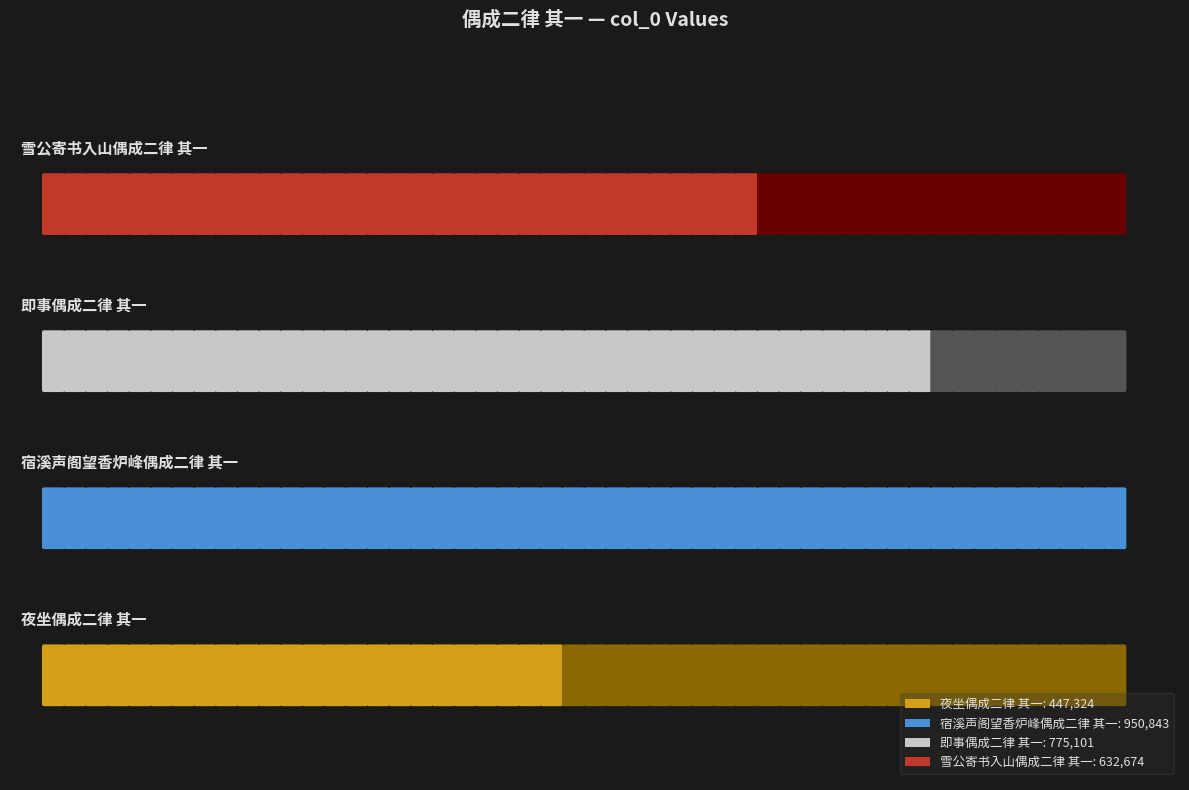

Reading left to right, extract all data points from this chart.

447324	950843	775101	632674